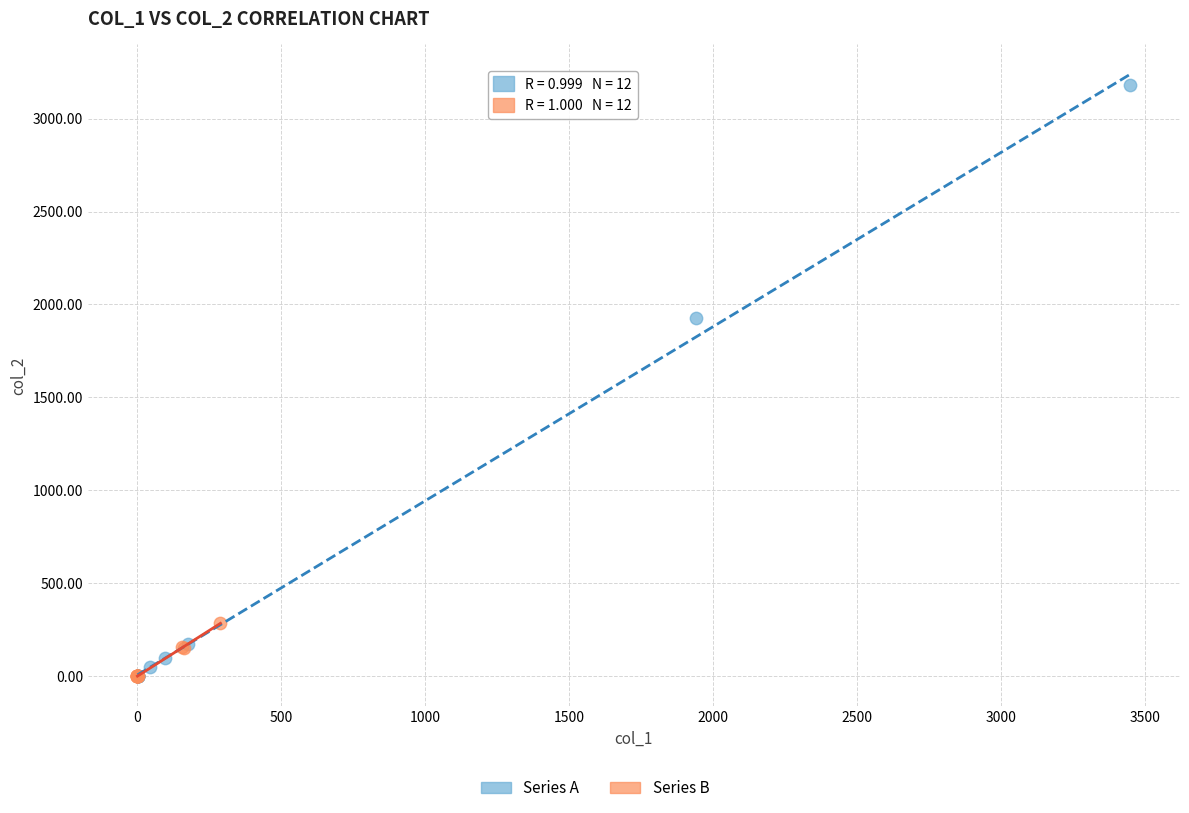

Which series reaches the maximum Y coordinate?

Series A